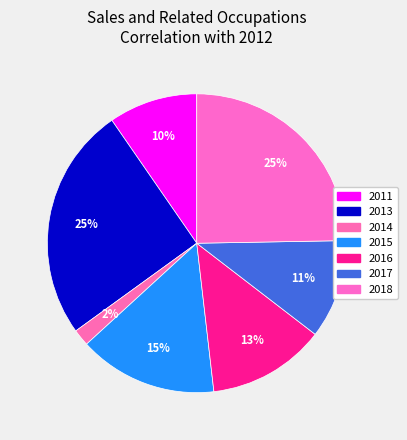

Which category has the smallest portion of the pie?

2014